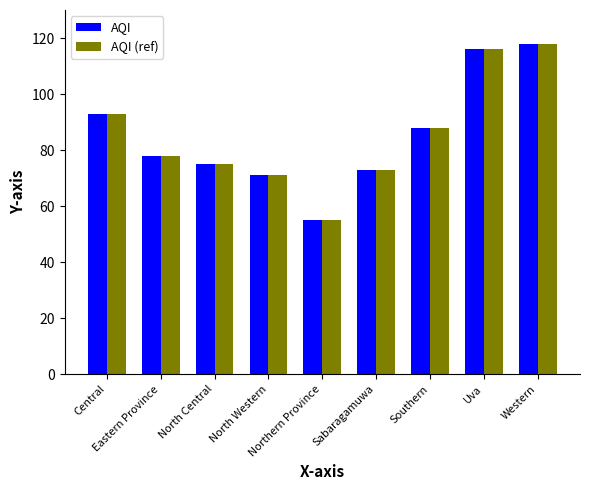

Reading right to left, transcribe all the data shown in this chart.

AQI: Western=118	Uva=116	Southern=88	Sabaragamuwa=73	Northern Province=55	North Western=71	North Central=75	Eastern Province=78	Central=93
AQI (ref): Western=118	Uva=116	Southern=88	Sabaragamuwa=73	Northern Province=55	North Western=71	North Central=75	Eastern Province=78	Central=93